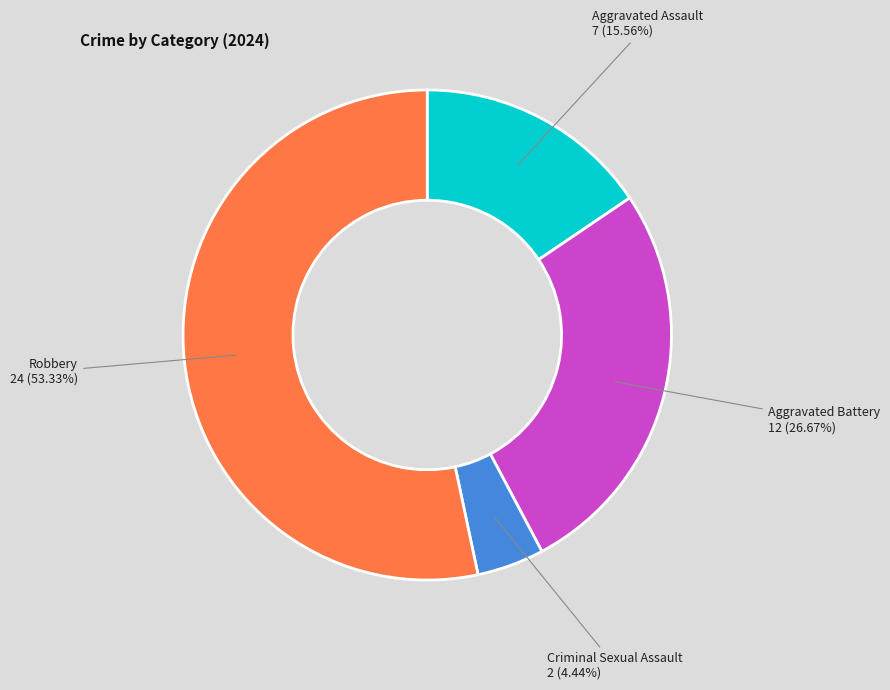

Count the number of slices in the pie.

4